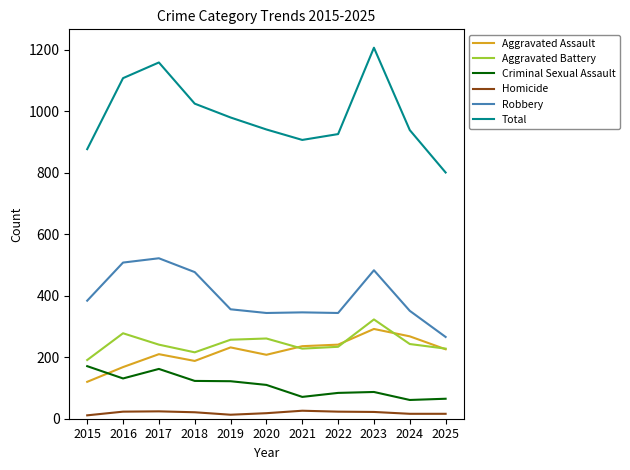

What is the maximum value shown in the chart?

1207